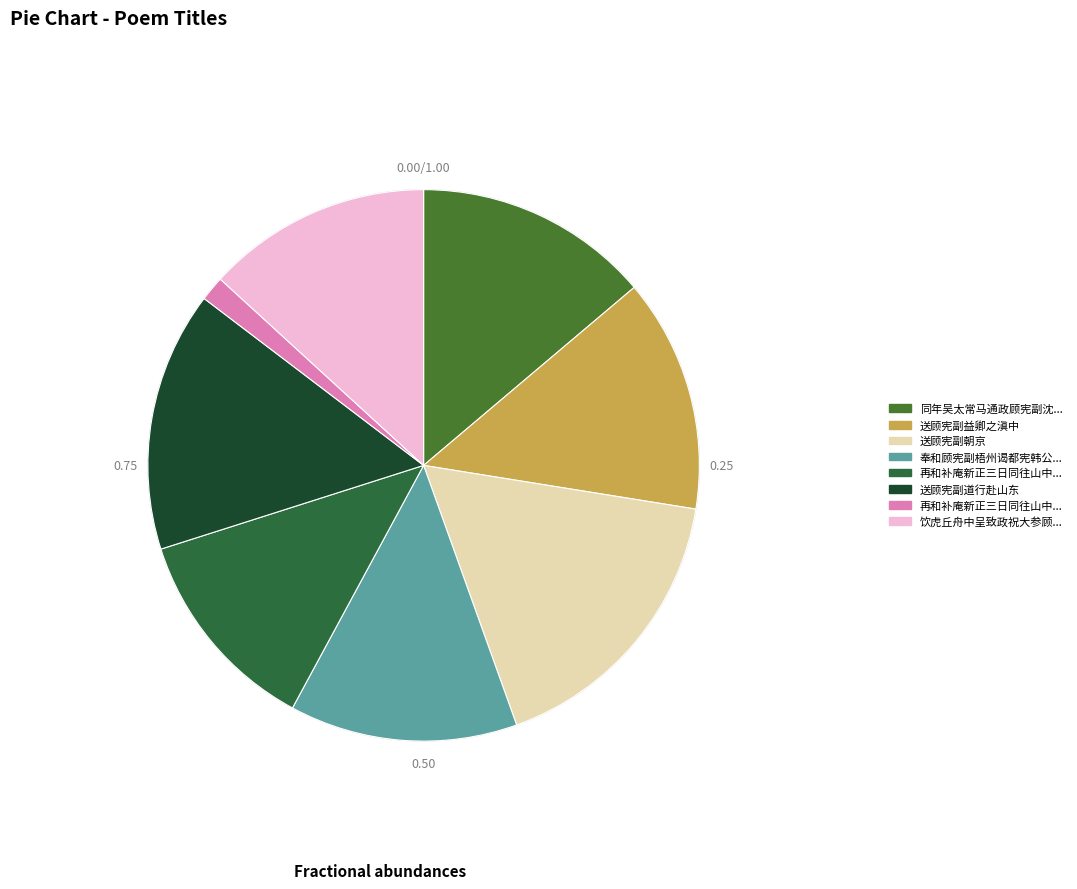

How many segments does this pie chart have?

8